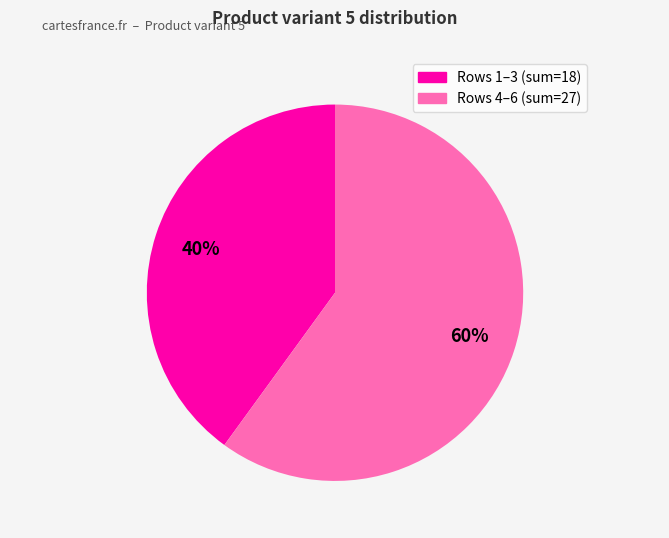

To the nearest percent, what is the difference between the largest and smallest slice percentages?

20%